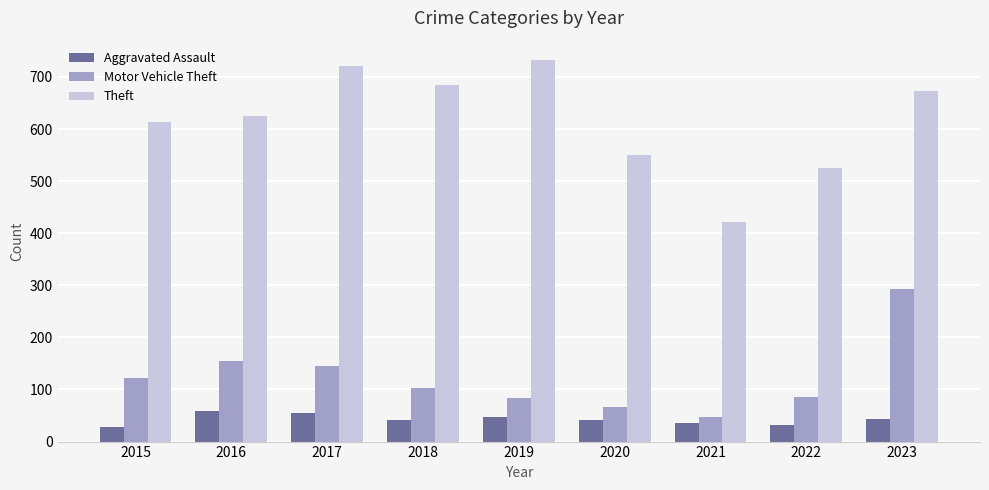

Rank the series at 2018 from highest to lowest value.

Theft, Motor Vehicle Theft, Aggravated Assault